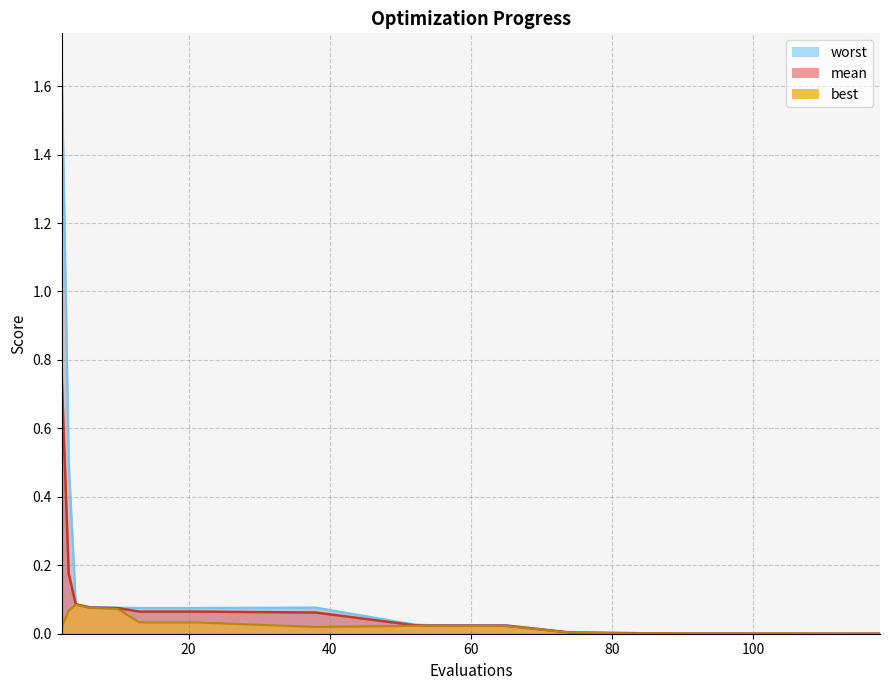

Is the value of worst at 10 greater than the value of mean at 21?

Yes